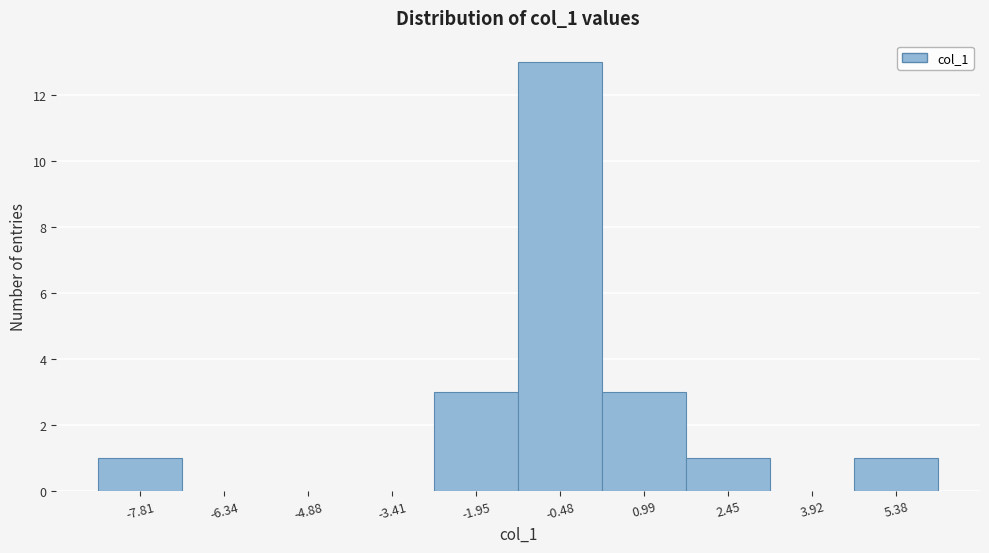

Reading left to right, list all the values displayed in this chart.

-7.81=1	-6.34=0	-4.88=0	-3.41=0	-1.95=3	-0.48=13	0.99=3	2.45=1	3.92=0	5.38=1